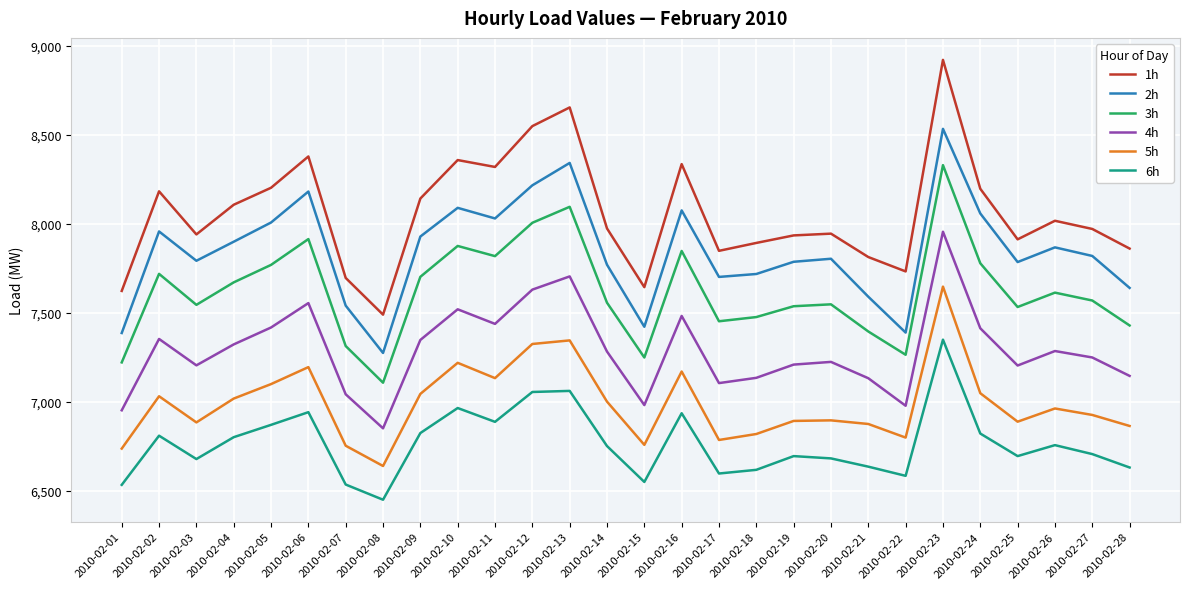

At which label does 5h reach its peak?

2010-02-23